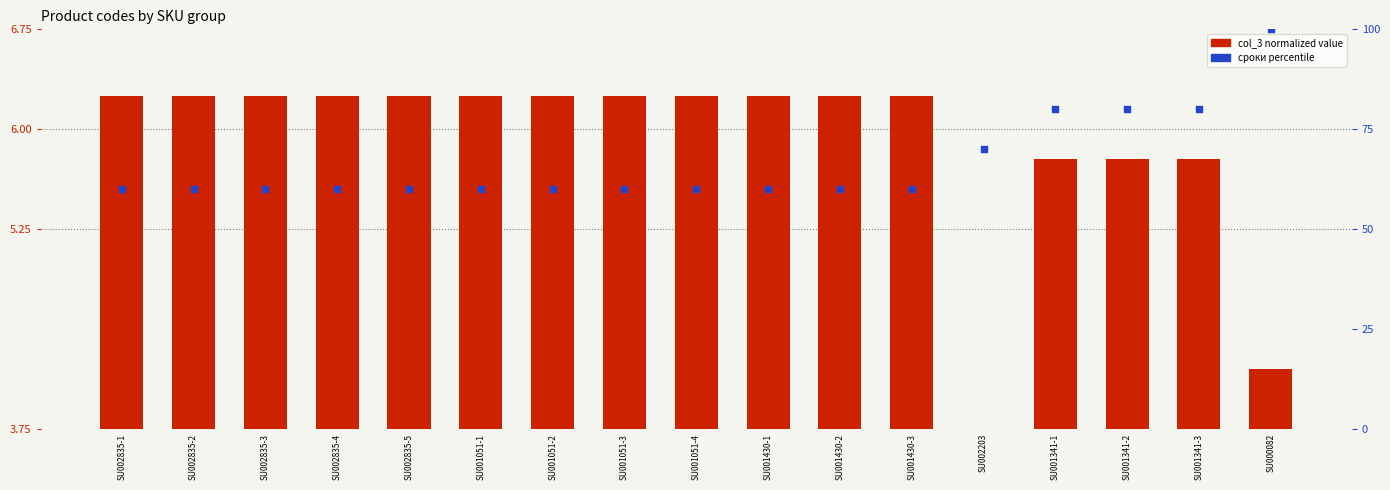

Which series contains the lowest Y value?

col_3 (normalized)